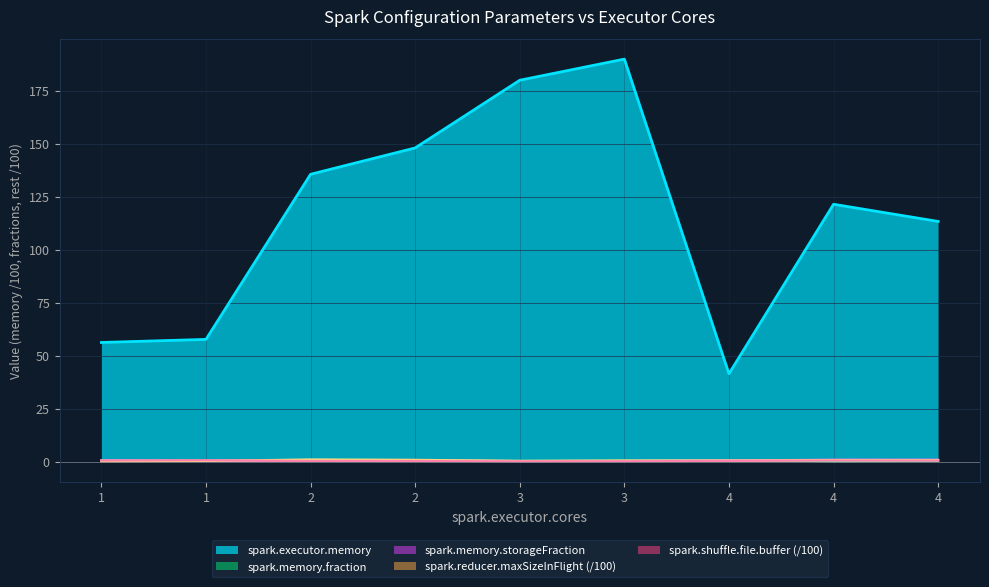

Reading left to right, list all the values displayed in this chart.

spark.executor.memory: 56.2	57.6	135.5	147.9	179.9	189.8	41.4	121.4	113.3
spark.memory.fraction: 0.7	0.5	0.9	0.7	0.4	0.4	0.6	0.2	0.3
spark.memory.storageFraction: 0.5	0.3	0.7	0.5	0.2	0.3	0.5	0.9	0.9
spark.reducer.maxSizeInFlight: 0.1	0.3	0.9	0.8	0.3	0.5	0.5	0.7	0.7
spark.shuffle.file.buffer: 0.5	0.6	0.3	0.2	0.1	0.2	0.3	0.5	0.4